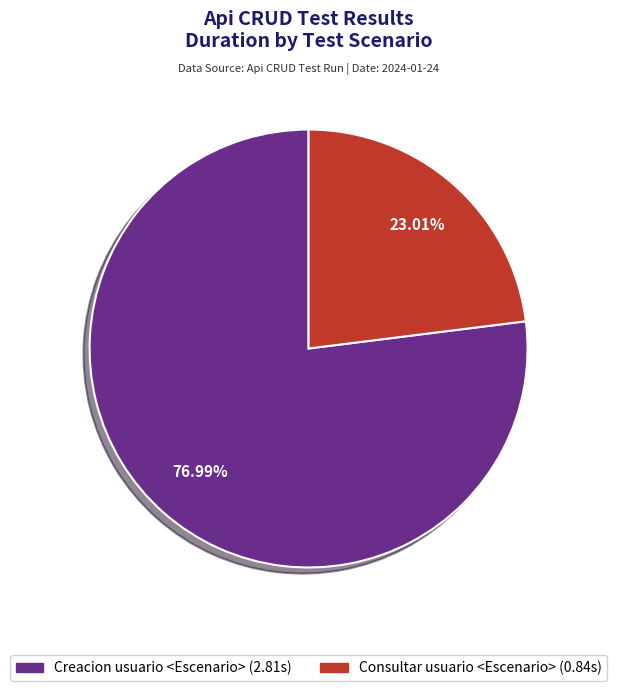

The Consultar usuario <Escenario> slice represents 37% of the pie. True or false?

False